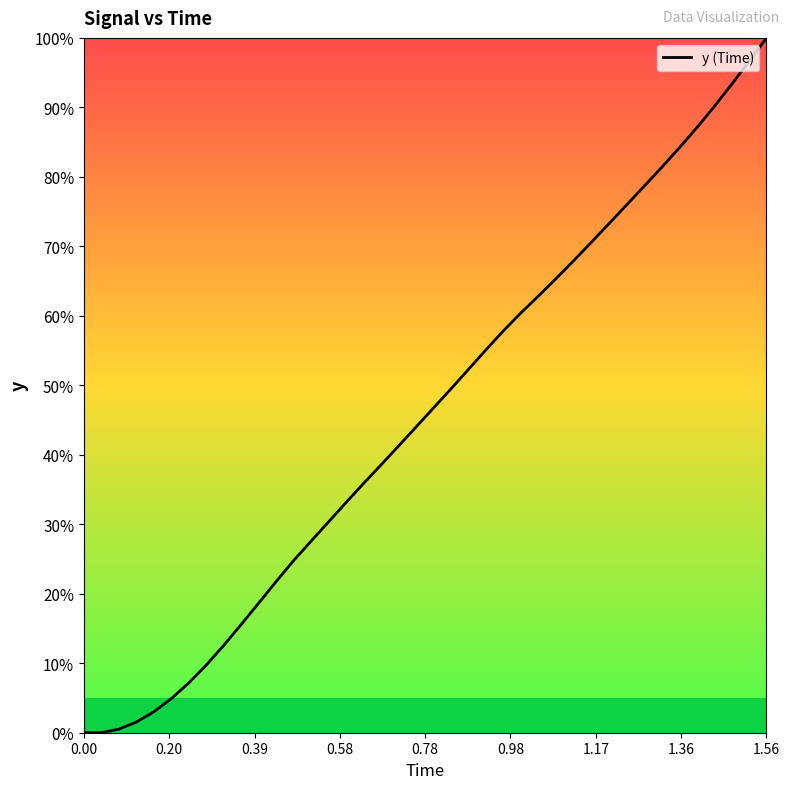

What is the difference between the maximum and minimum values?

100.0